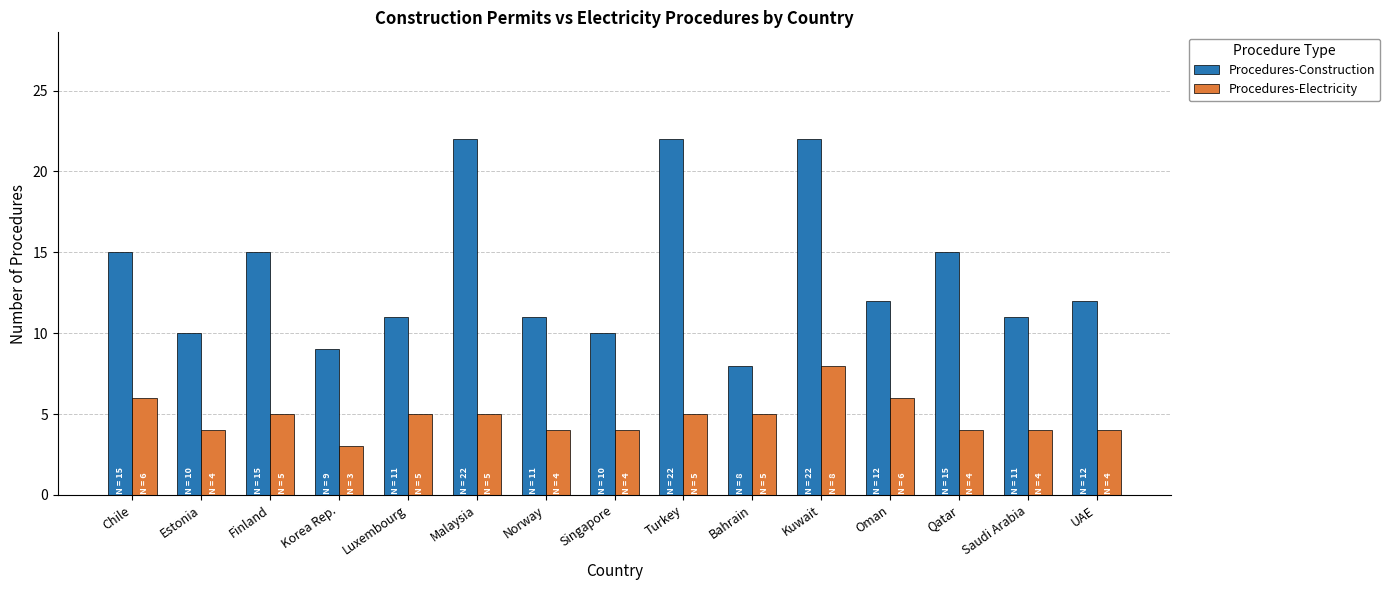

What is the minimum value for Procedures-Electricity?

3